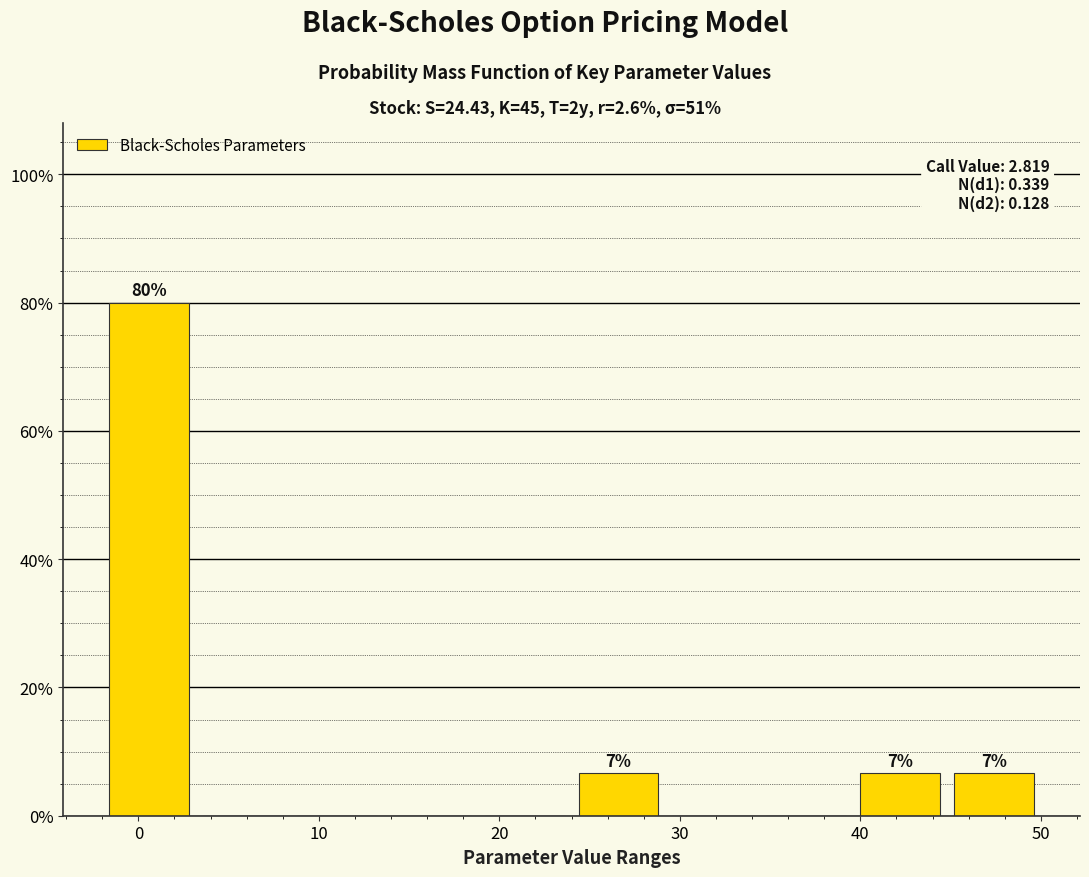

Which range on the x-axis has the tallest bar?

-2.0 to 3.2